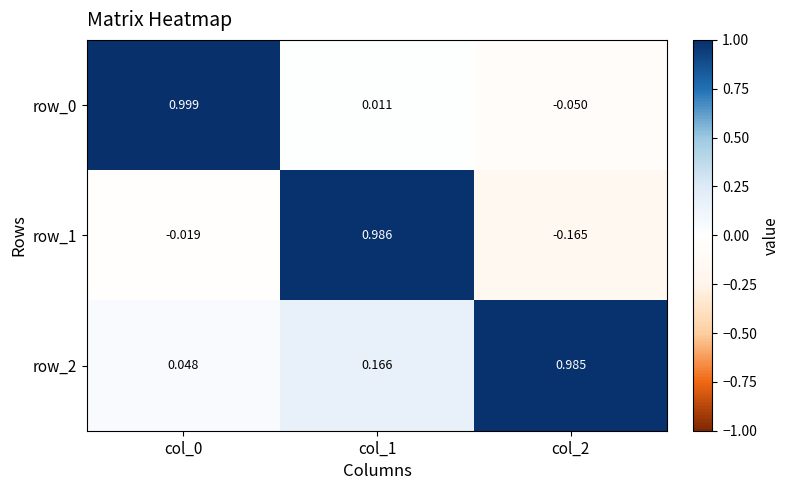

Which category has the lowest value in the row_1 series?

col_2